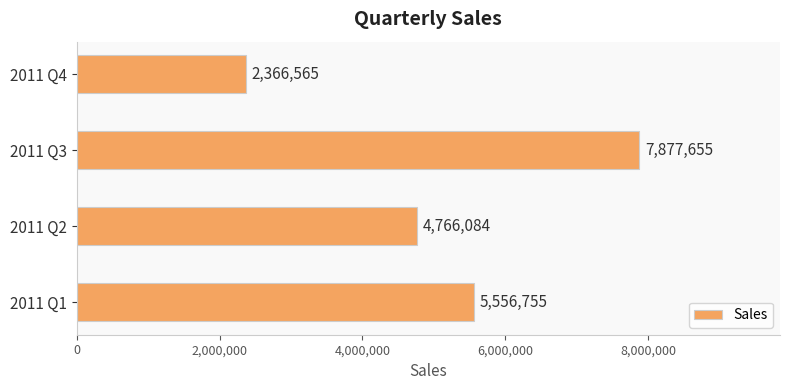

What is the approximate value at 2011 Q2, to the nearest 100?

4766100